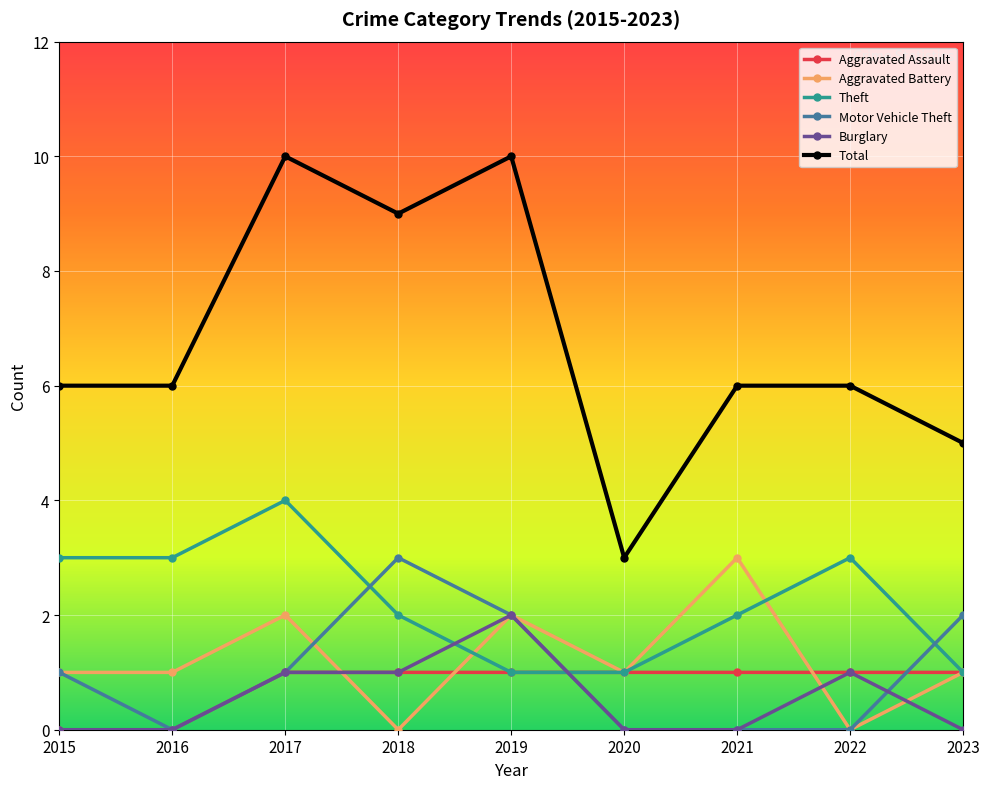

At which label does Motor Vehicle Theft reach its peak?

2018